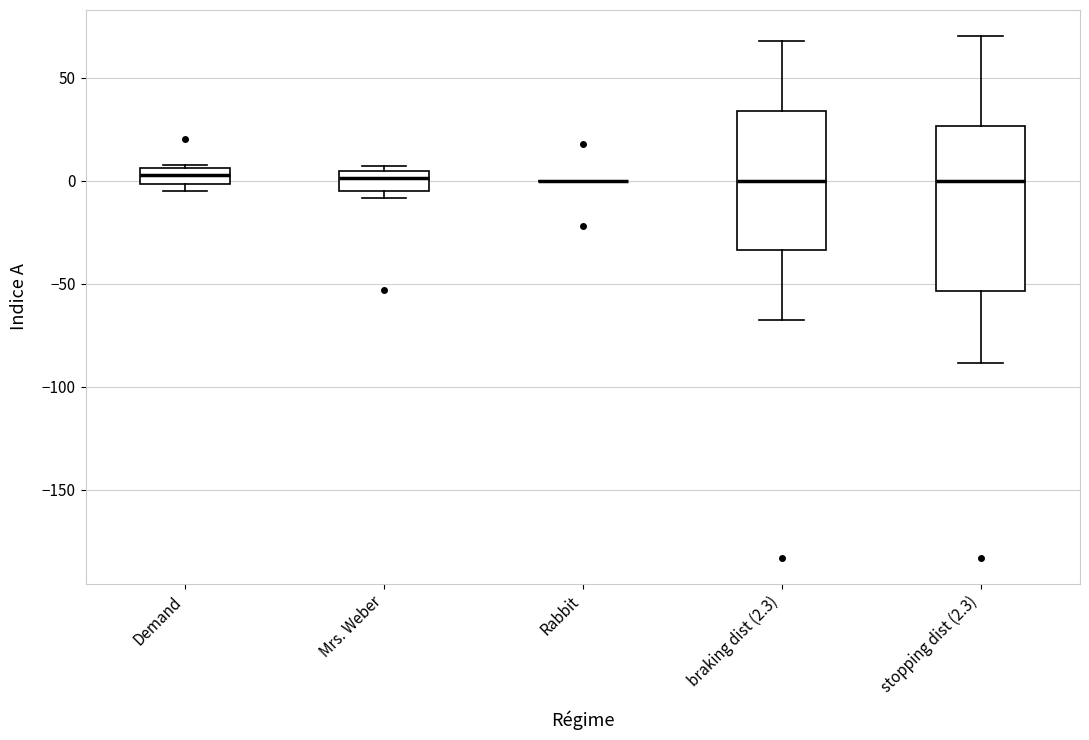

Comparing the boxes themselves (not the whiskers), which one is the tallest?

stopping dist (2.3)